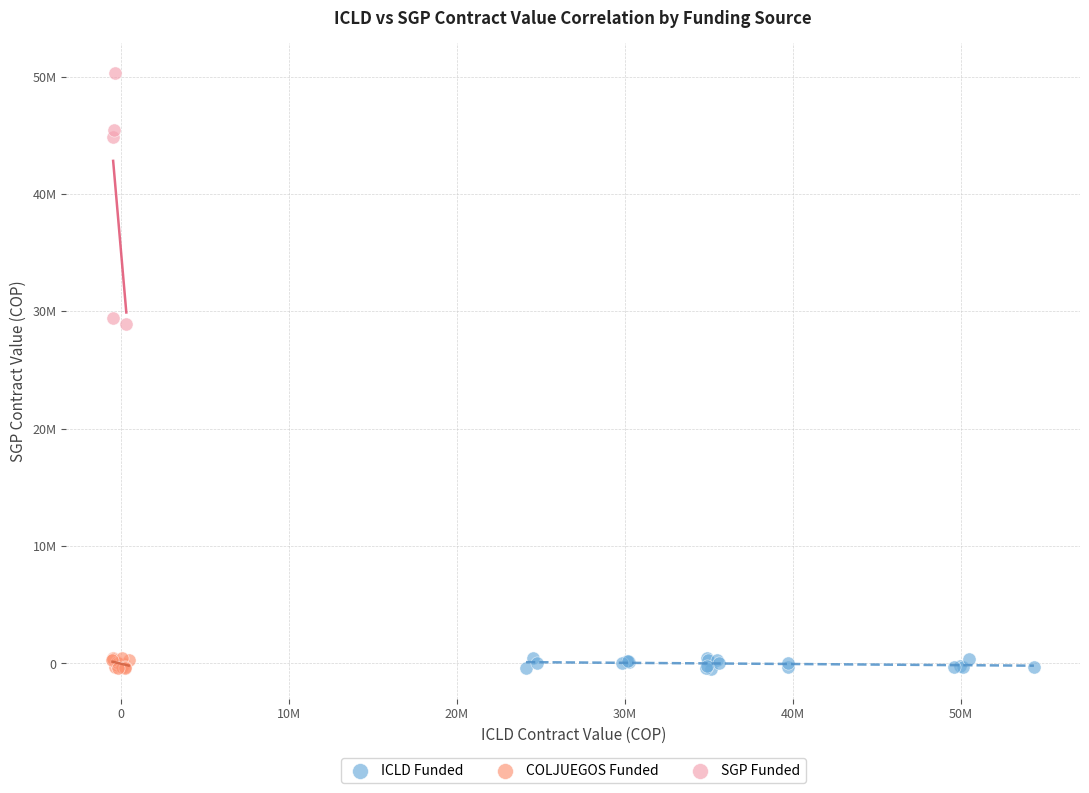

Which series has the largest Y range (max minus min)?

SGP Funded